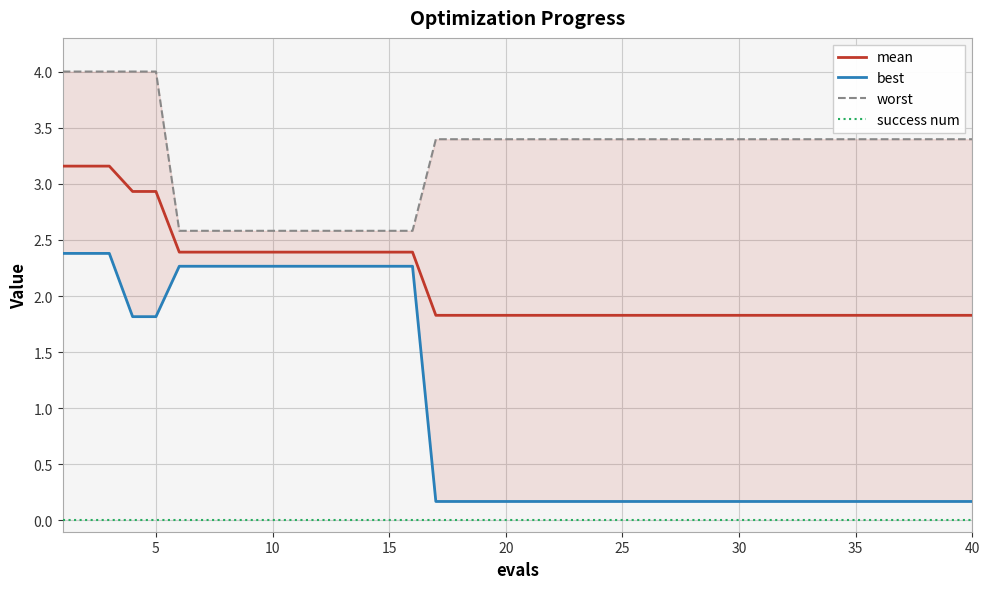

Count the mean values in the range 1 to 2.

24